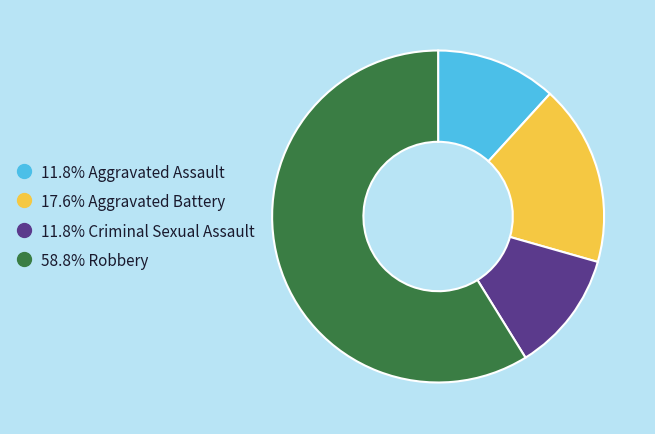

Is there a majority slice in this chart?

Yes